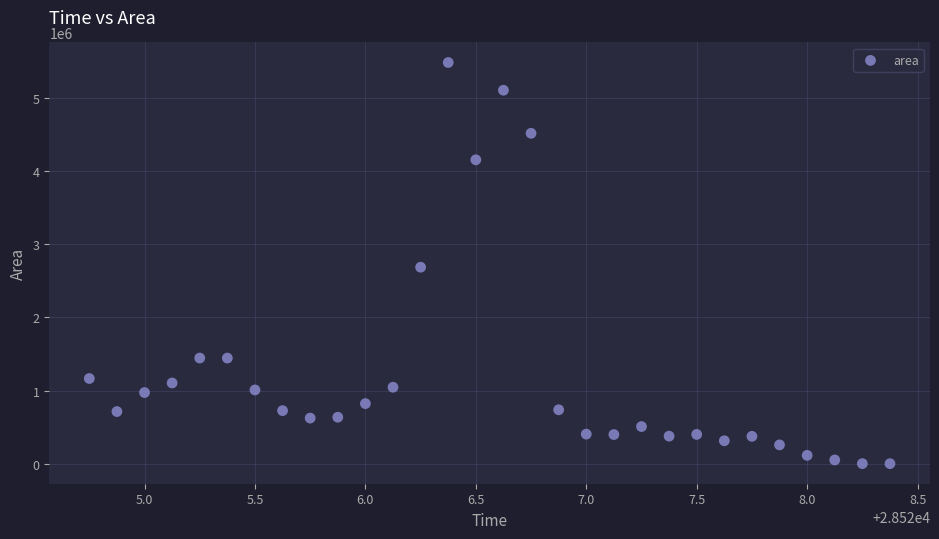

What is the range of Y values (max minus min)?

5485625